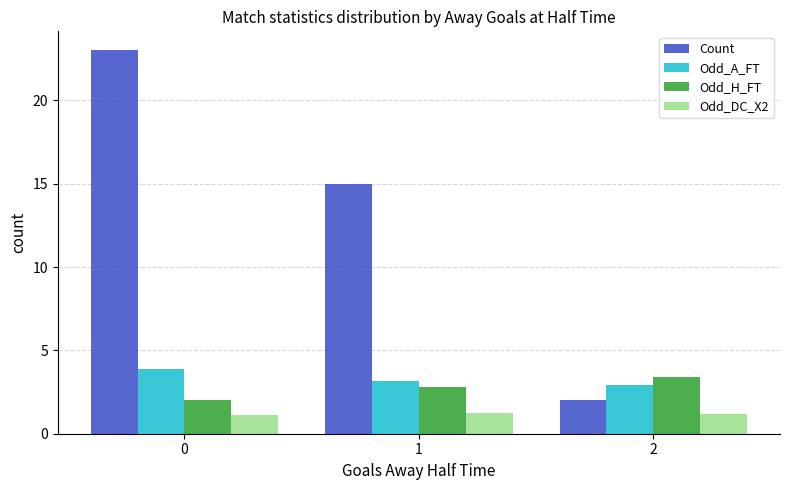

What is the difference between the maximum and minimum values in the Odd_A_FT series?

1.0